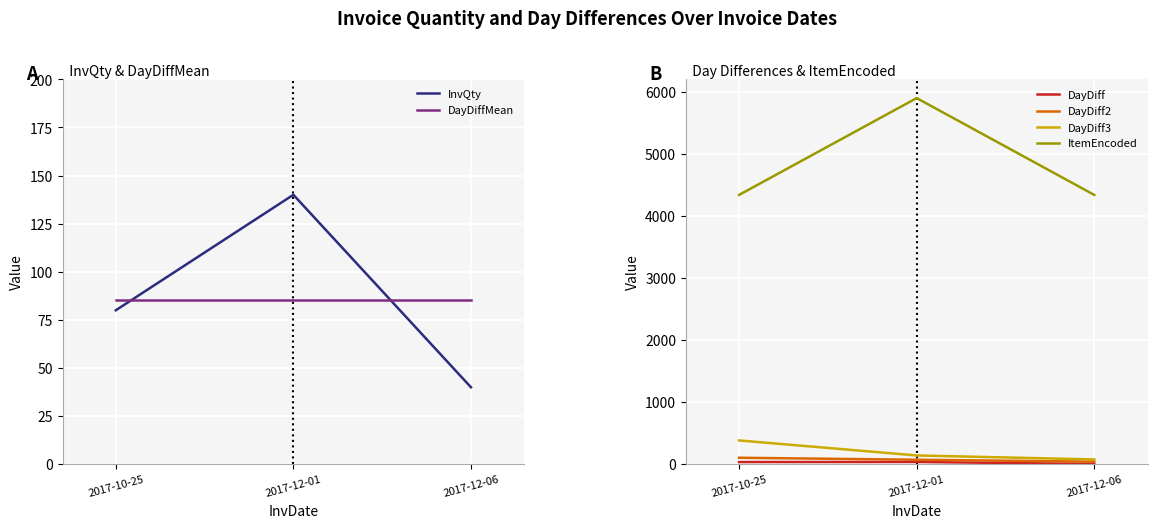

What is the total value across all series at 2017-12-06?

4588.2